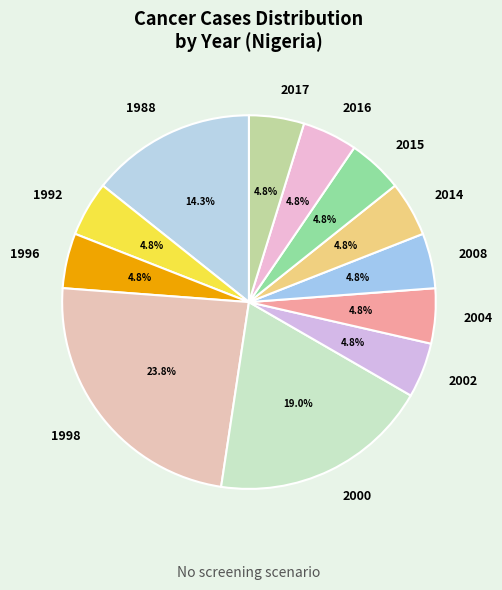

To the nearest percent, what is the average slice percentage?

8%